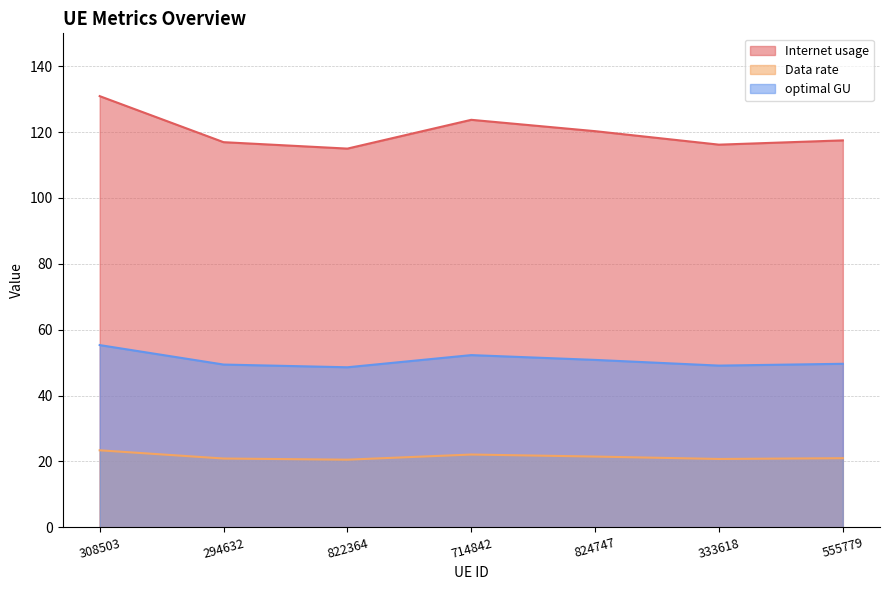

What is the greatest value displayed?

130.9